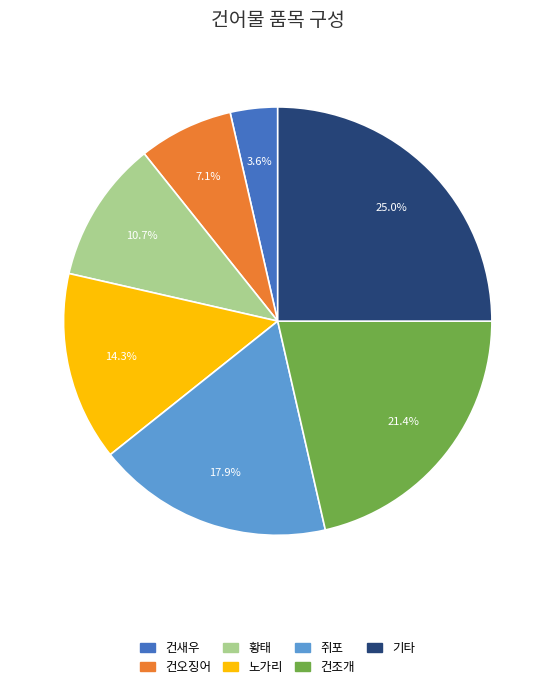

Is there a majority slice in this chart?

No